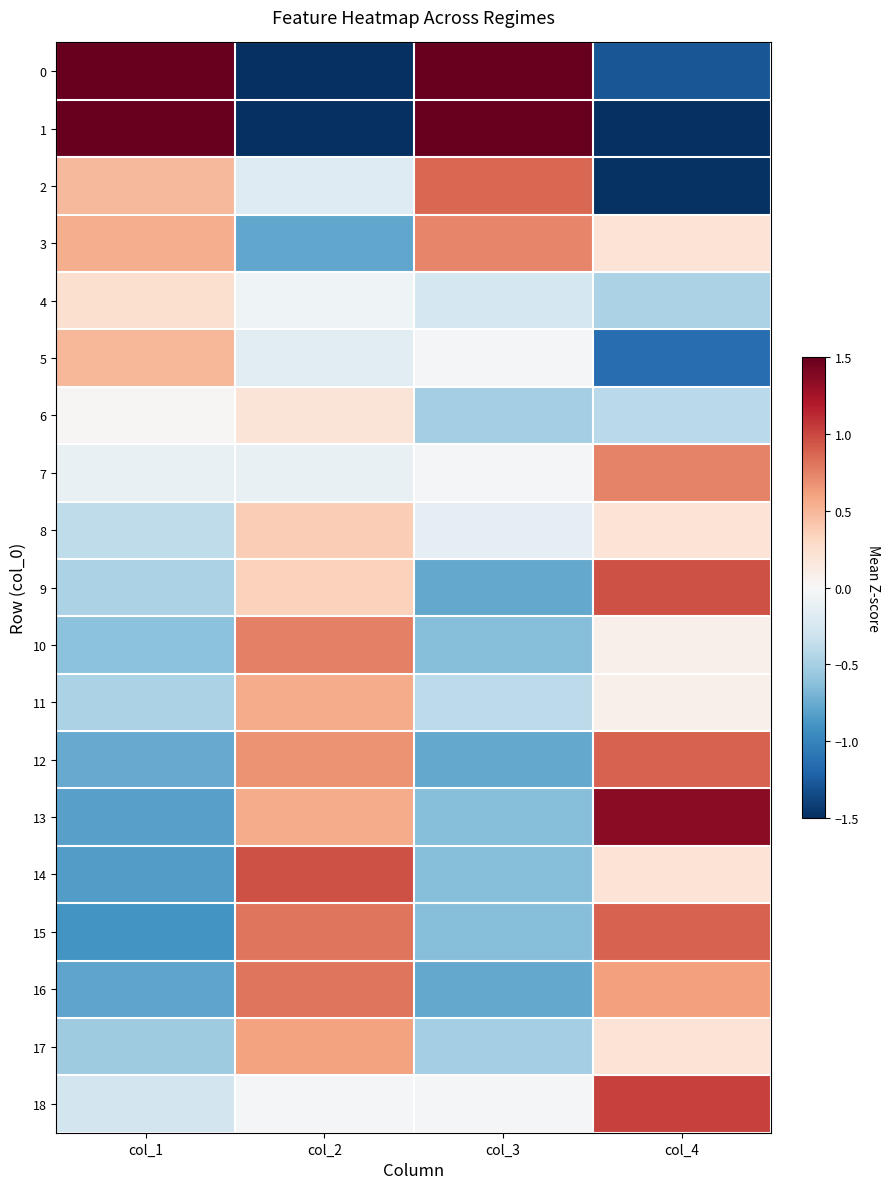

What is the smallest value displayed?

-2.7